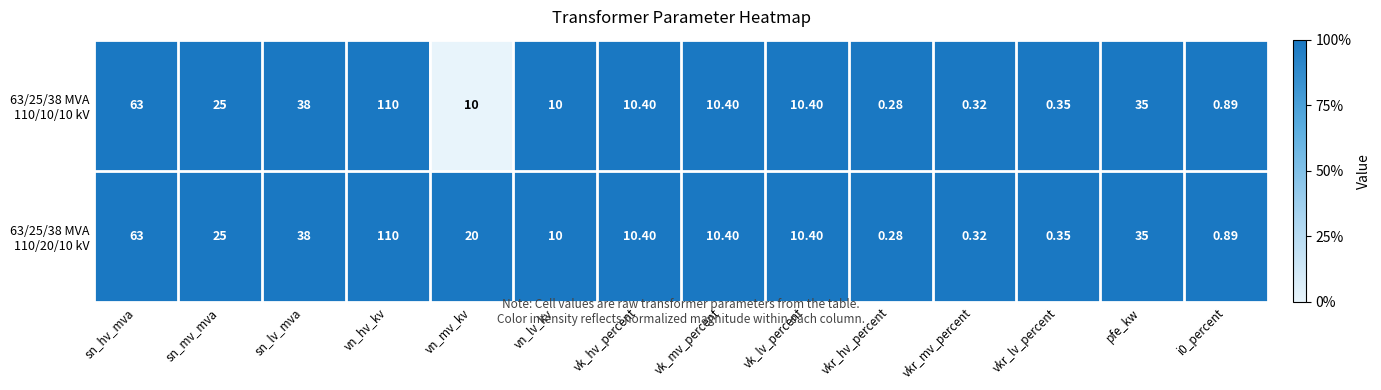

At which category does the chart reach its minimum across all series?

vkr_hv_percent